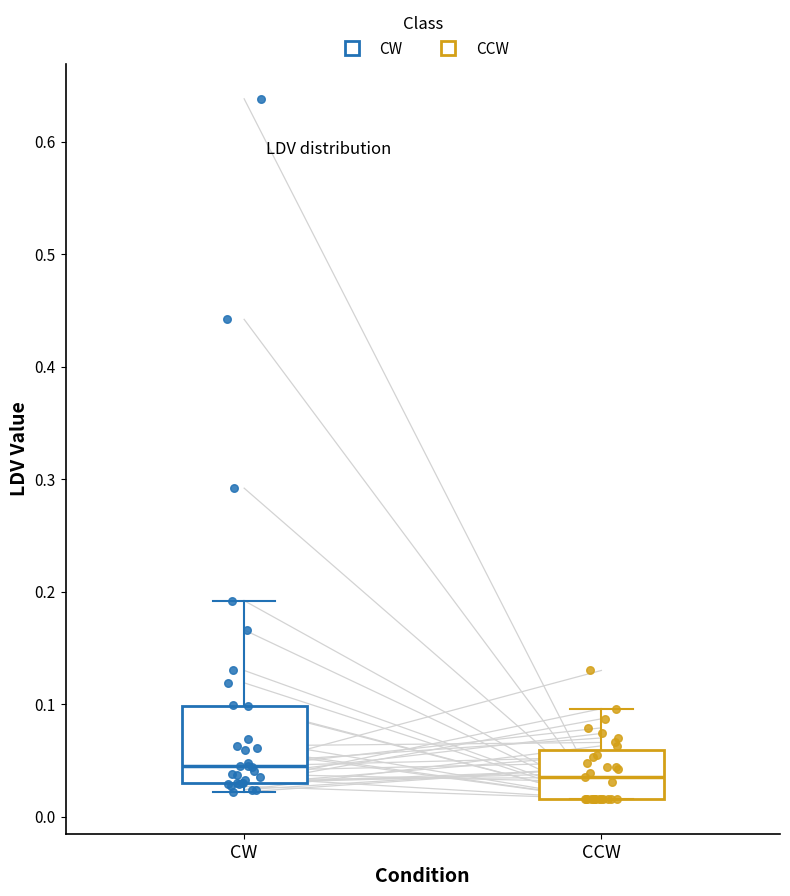

Which box is the tallest, from its lower edge to its upper edge?

CW